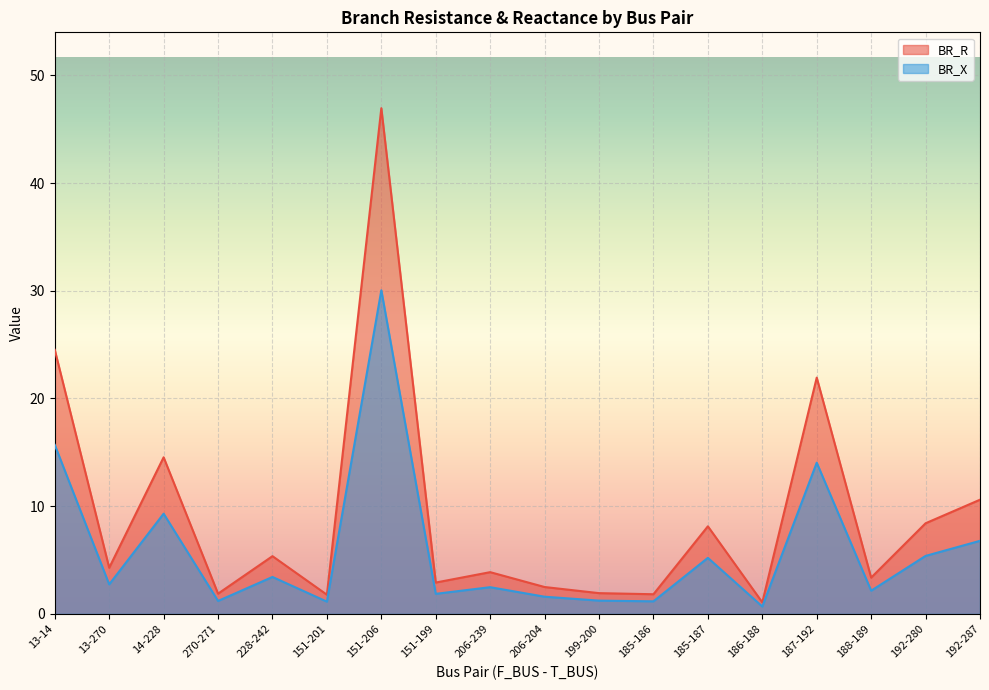

What is the approximate value of BR_R at 187-192?

21.9